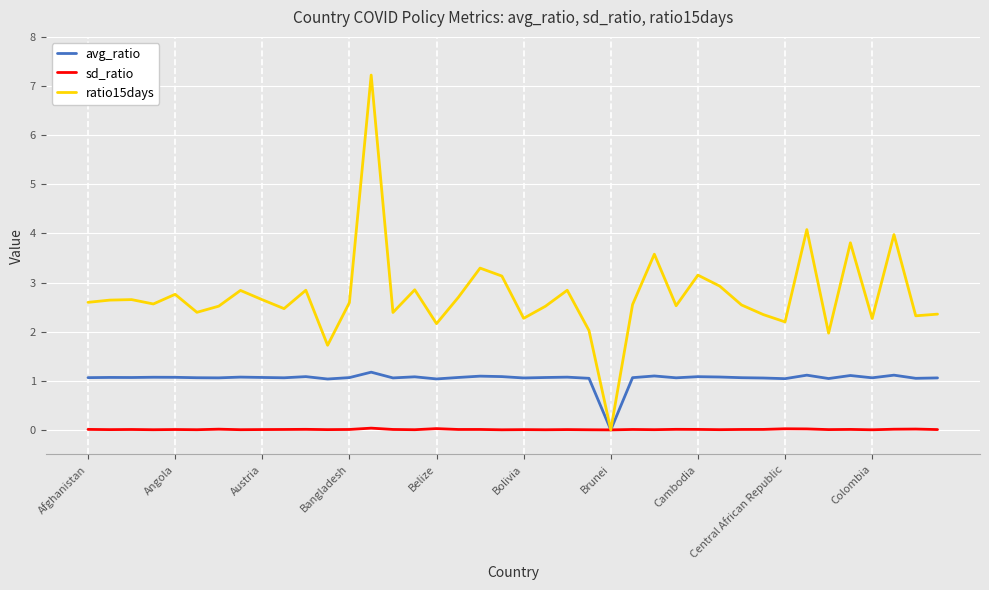

Which series has the largest total across all categories?

ratio15days